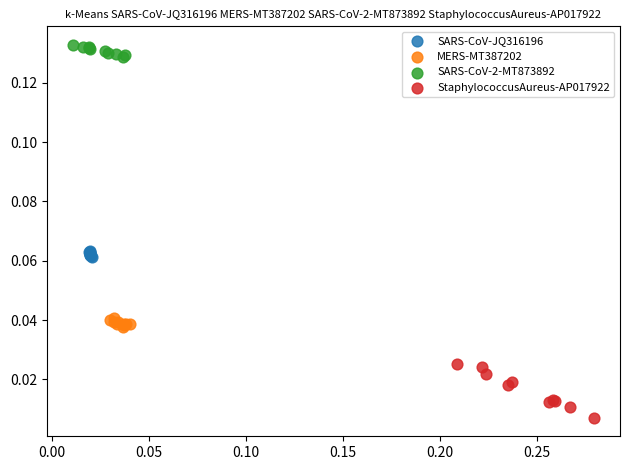

What are all the series names shown in the legend?

SARS-CoV-JQ316196, MERS-MT387202, SARS-CoV-2-MT873892, StaphylococcusAureus-AP017922